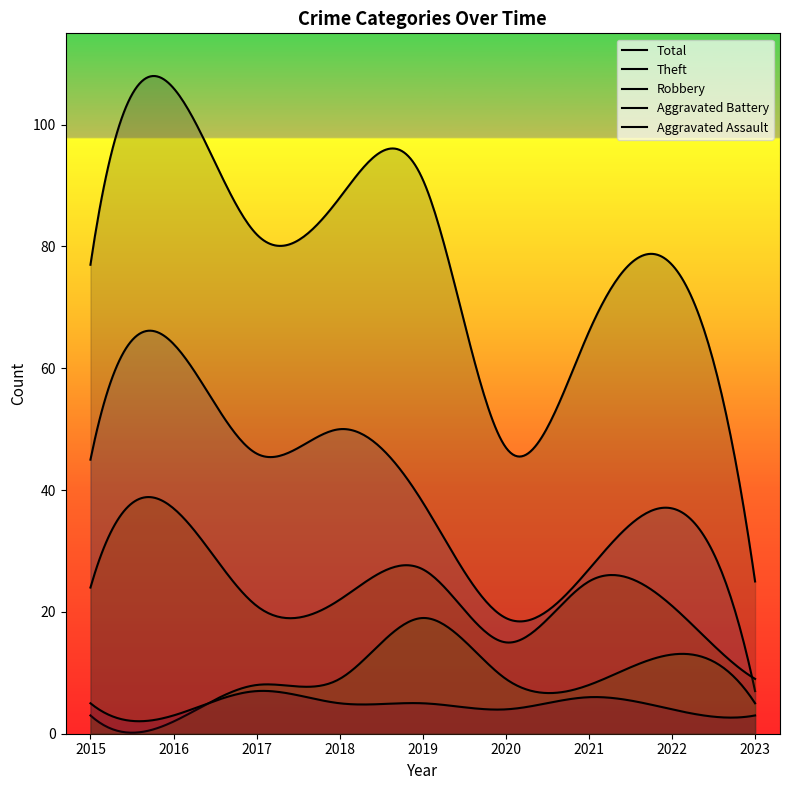

How many interior local valleys does the Total series have?

2